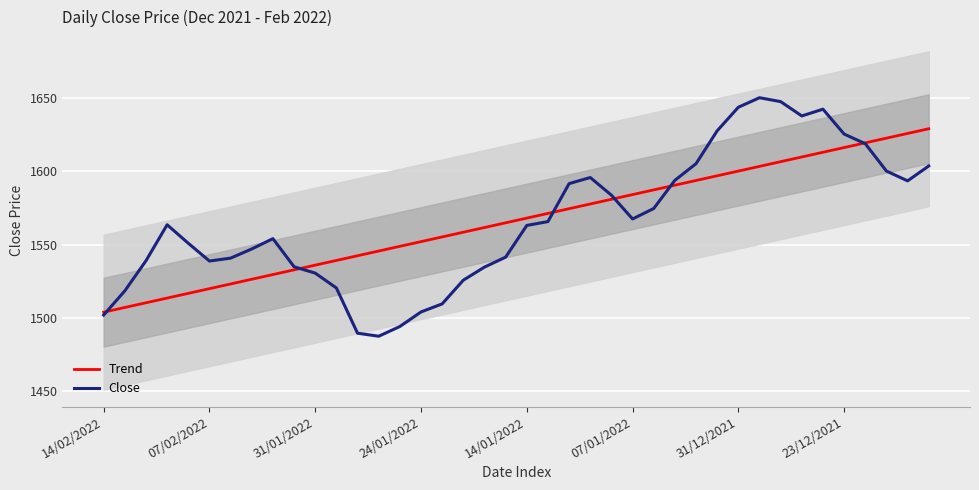

What is the sum of all Close values?

62659.1